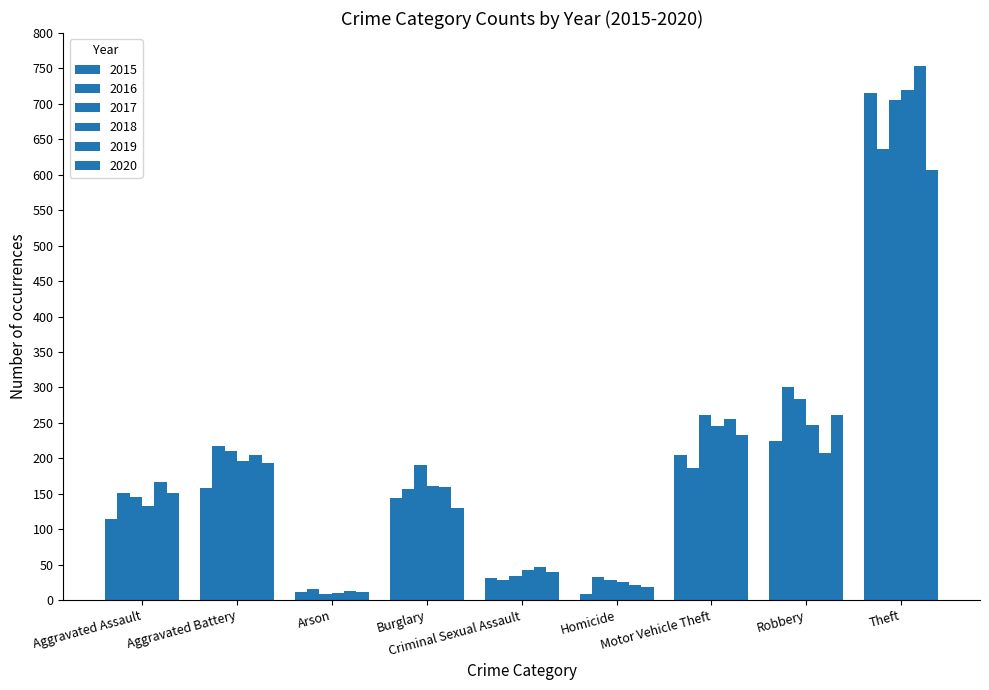

Reading right to left, what are all the values shown in this chart?

2015: Theft=715	Robbery=225	Motor Vehicle Theft=205	Homicide=9	Criminal Sexual Assault=31	Burglary=144	Arson=11	Aggravated Battery=158	Aggravated Assault=115
2016: Theft=636	Robbery=301	Motor Vehicle Theft=187	Homicide=32	Criminal Sexual Assault=28	Burglary=156	Arson=15	Aggravated Battery=217	Aggravated Assault=151
2017: Theft=705	Robbery=284	Motor Vehicle Theft=261	Homicide=29	Criminal Sexual Assault=34	Burglary=190	Arson=9	Aggravated Battery=211	Aggravated Assault=145
2018: Theft=720	Robbery=247	Motor Vehicle Theft=246	Homicide=26	Criminal Sexual Assault=42	Burglary=161	Arson=10	Aggravated Battery=196	Aggravated Assault=133
2019: Theft=754	Robbery=208	Motor Vehicle Theft=255	Homicide=21	Criminal Sexual Assault=47	Burglary=159	Arson=13	Aggravated Battery=205	Aggravated Assault=167
2020: Theft=607	Robbery=261	Motor Vehicle Theft=233	Homicide=18	Criminal Sexual Assault=40	Burglary=130	Arson=12	Aggravated Battery=194	Aggravated Assault=151